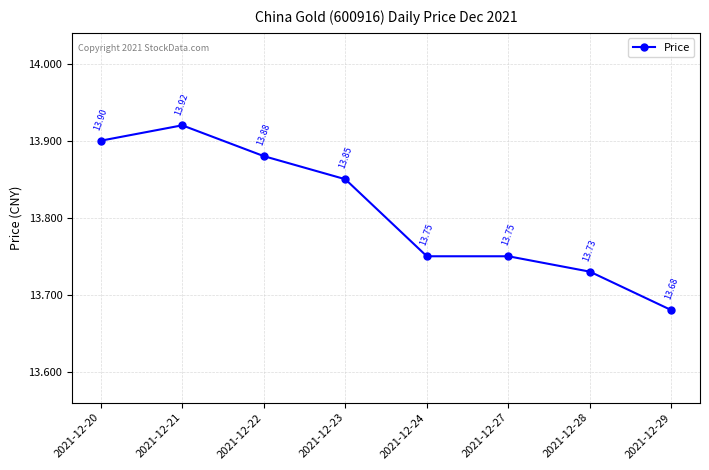

Where is the data nearest to the value 13?

2021-12-29